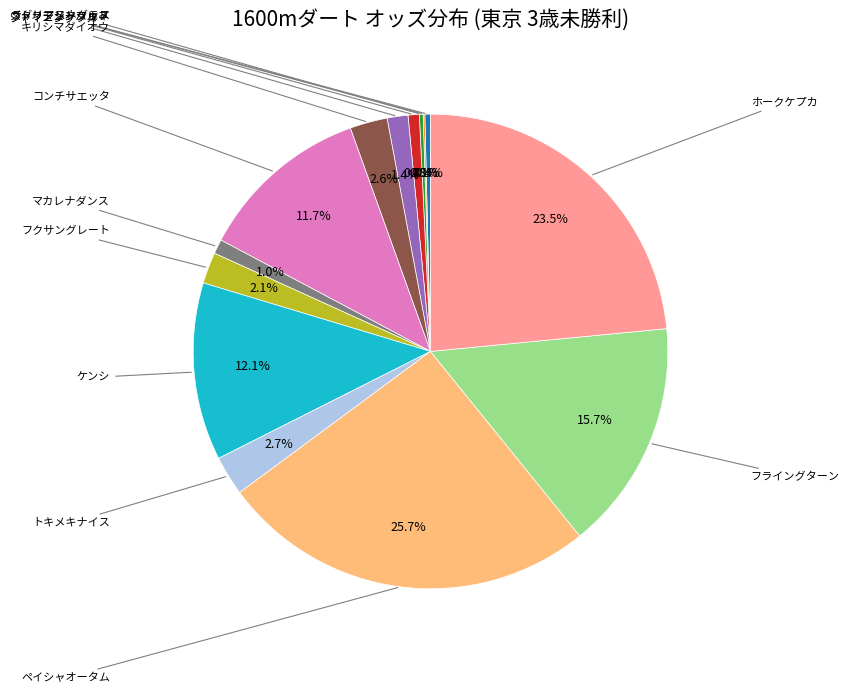

Does any single category account for the majority?

No